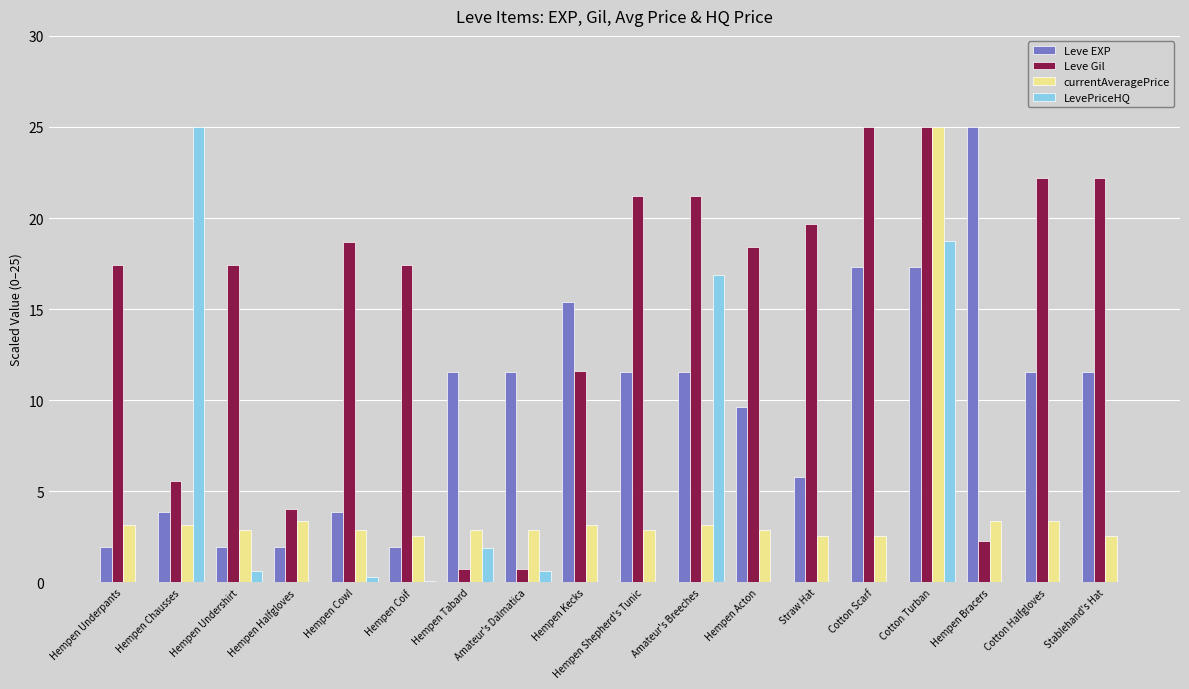

Between Hempen Tabard and Stablehand's Hat, which series saw the biggest shift?

Leve Gil